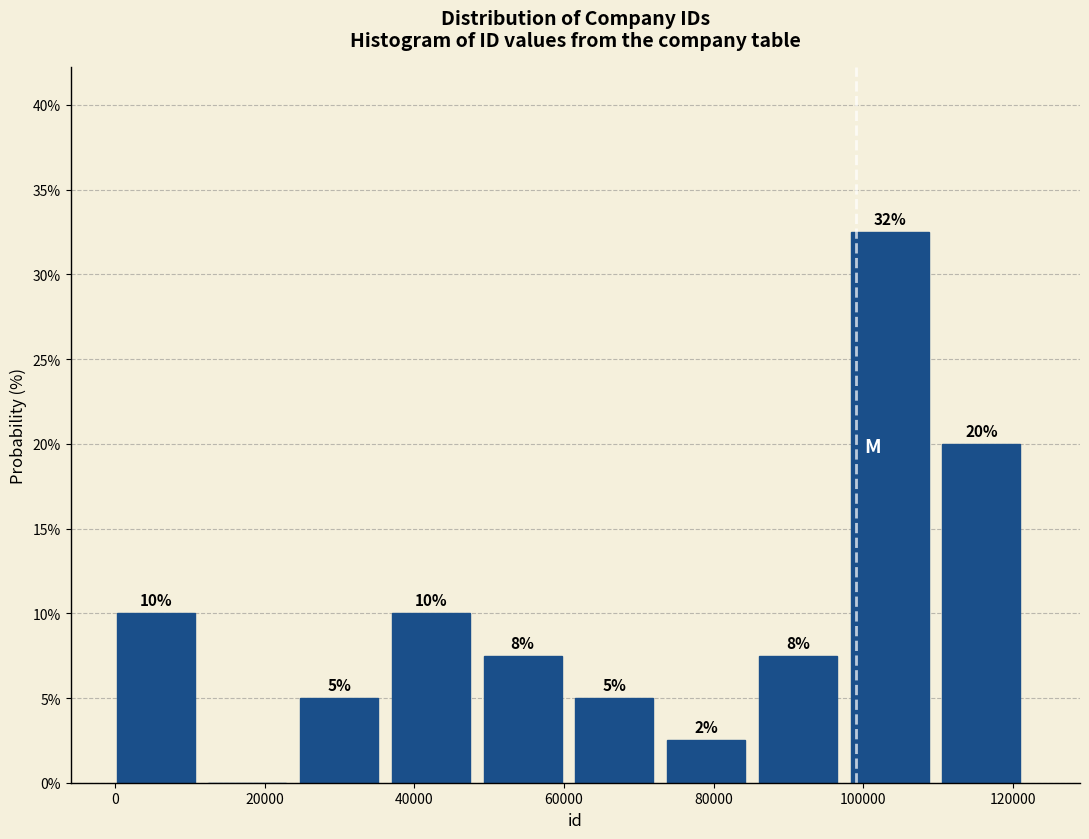

Over which range of the x-axis is the bar tallest?

98000 to 110000